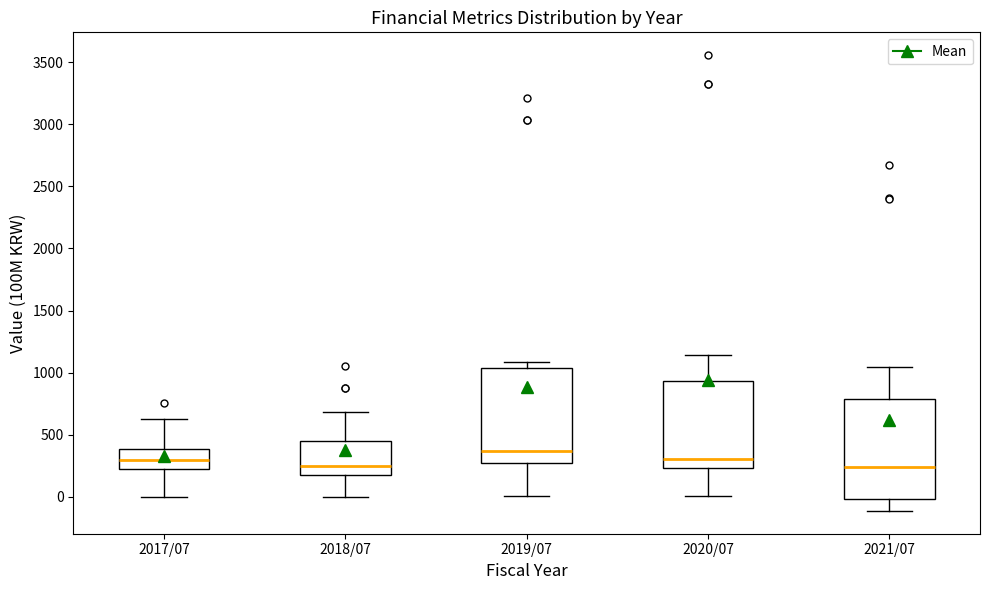

Reading left to right, read every box against the y-axis: the position of its median line, the range the box covers, and the ends of its whiskers. The values are not printed on the chart, so give them approximately, as read against the axis.

2017/07: median 300, box 200 to 400, whiskers 0 to 650
2018/07: median 250, box 150 to 450, whiskers 0 to 700
2019/07: median 350, box 250 to 1050, whiskers 0 to 1100
2020/07: median 300, box 250 to 950, whiskers 0 to 1150
2021/07: median 250, box 0 to 800, whiskers -100 to 1050